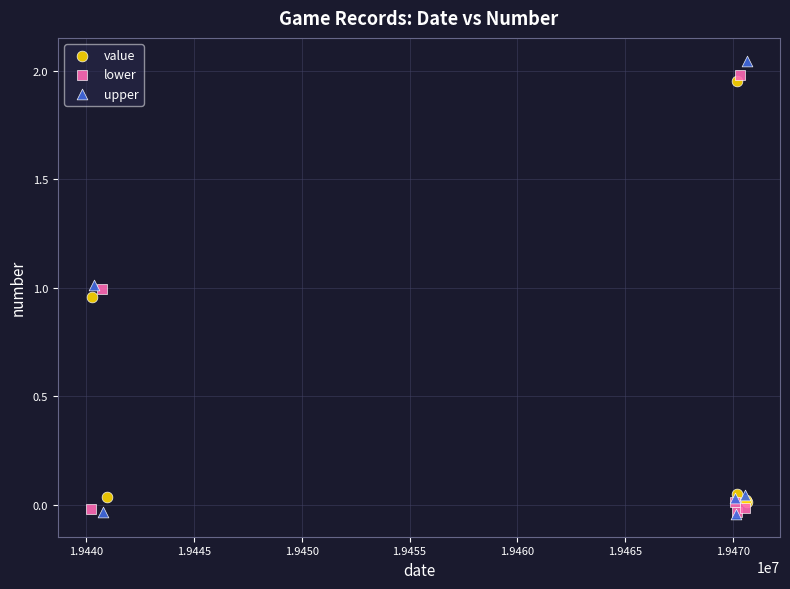

Which series has the largest Y range (max minus min)?

upper